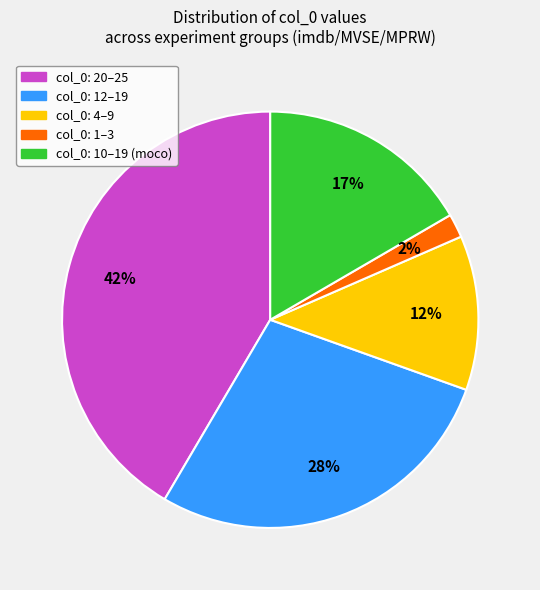

Do col_0: 1–3 and col_0: 4–9 together represent more than half of the pie?

No